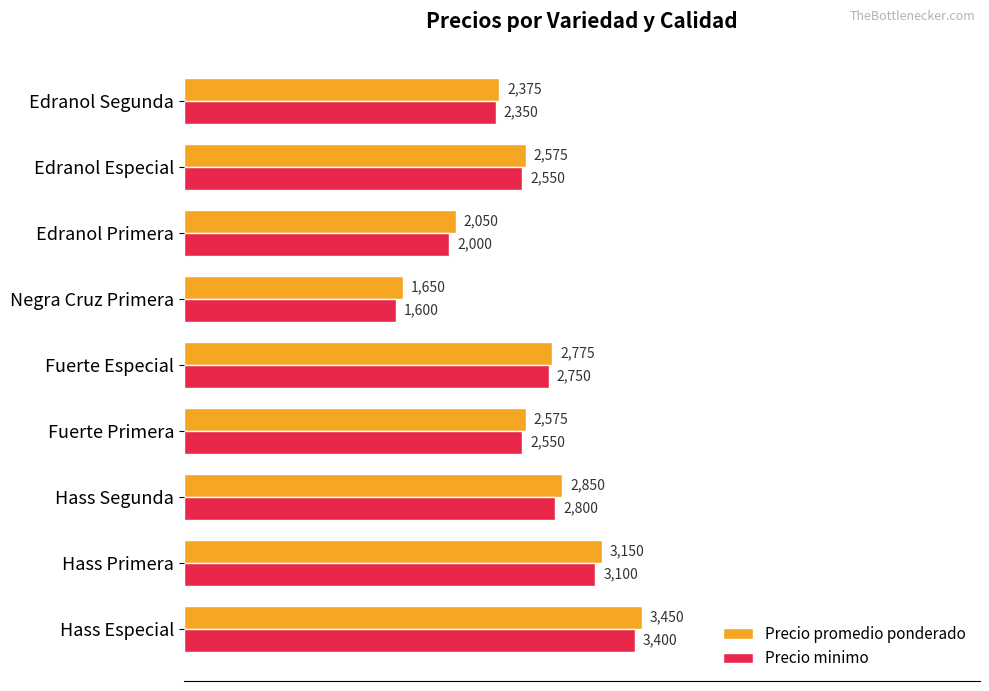

Is it true that Precio promedio ponderado equals 2775 at Fuerte Especial?

True